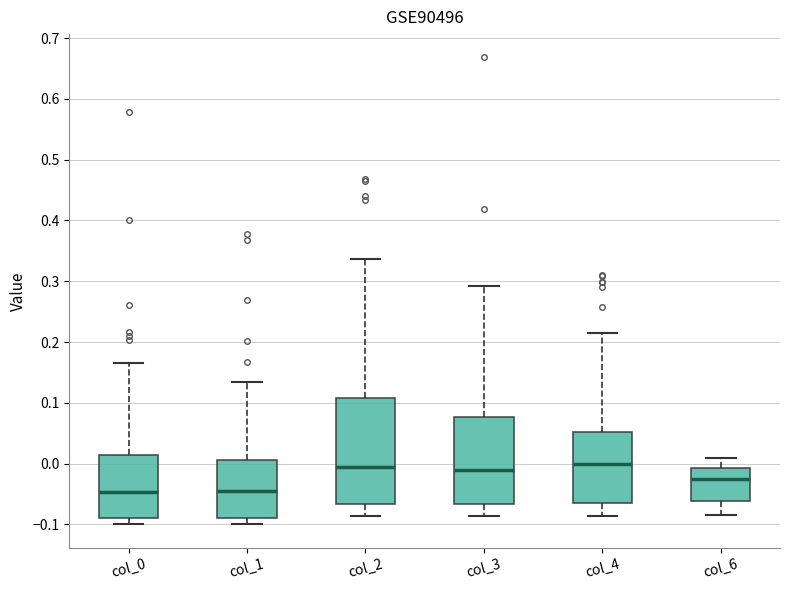

Reading left to right, read every box against the y-axis: the position of its median line, the range the box covers, and the ends of its whiskers. The values are not printed on the chart, so give them approximately, as read against the axis.

col_0: median -0.05, box -0.09 to 0.01, whiskers -0.10 to 0.16
col_1: median -0.05, box -0.09 to 0.01, whiskers -0.10 to 0.13
col_2: median -0.01, box -0.07 to 0.11, whiskers -0.09 to 0.34
col_3: median -0.01, box -0.07 to 0.08, whiskers -0.09 to 0.29
col_4: median 0.00, box -0.06 to 0.05, whiskers -0.09 to 0.22
col_6: median -0.03, box -0.06 to -0.01, whiskers -0.09 to 0.01